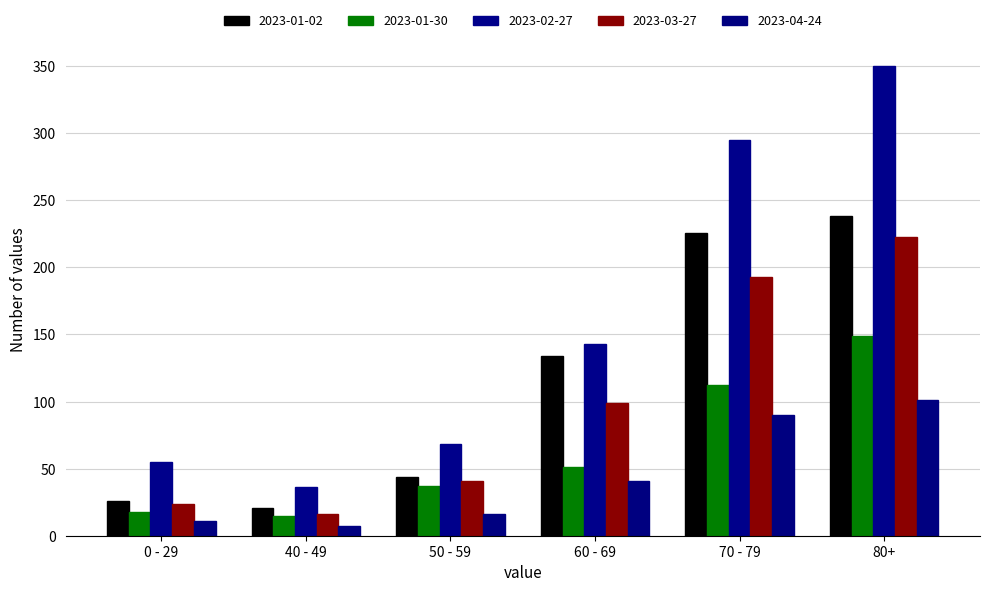

Which series has the widest spread of values?

2023-02-27